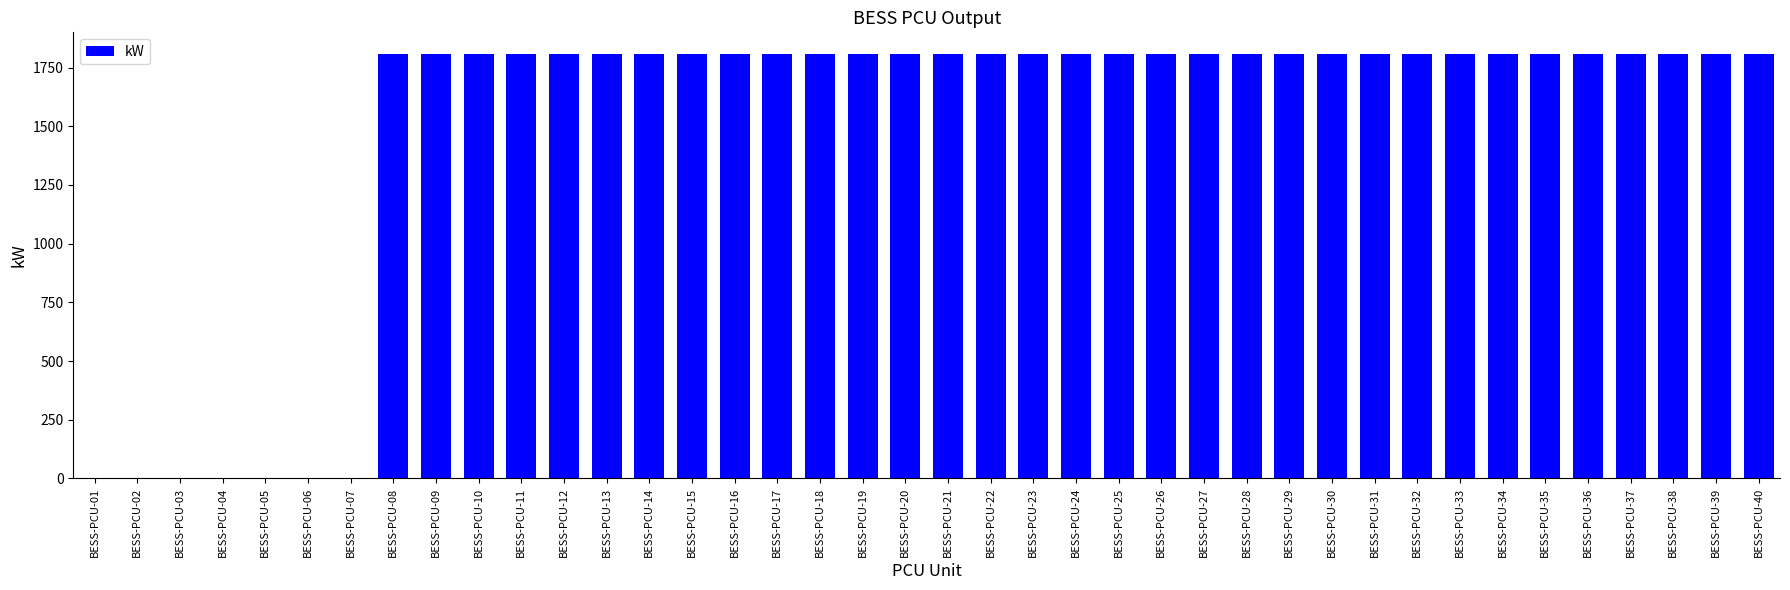

What is the change in value from BESS-PCU-02 to BESS-PCU-26?

+1810